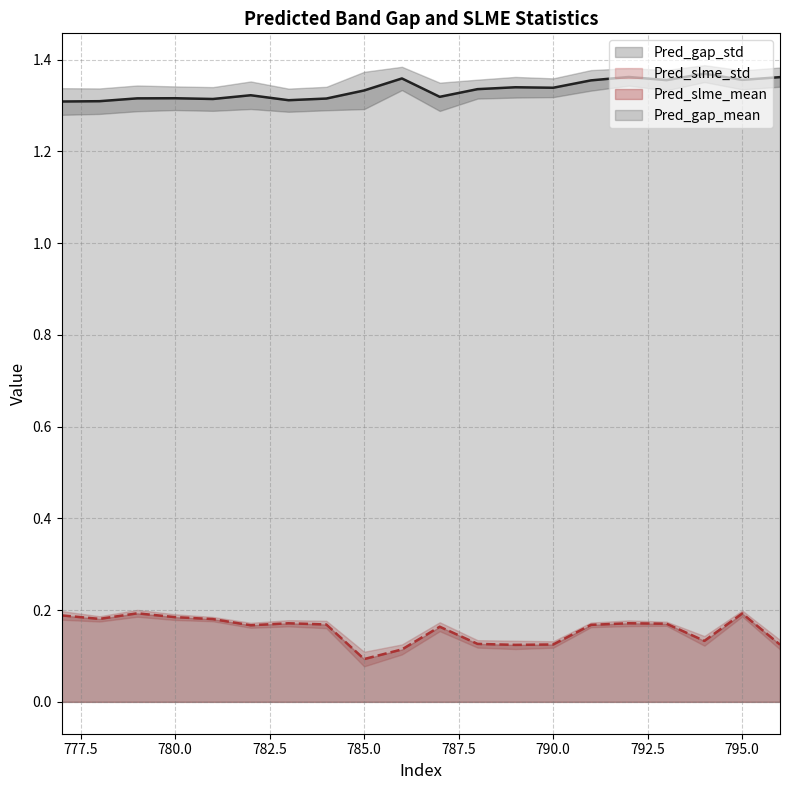

True or false: Pred_gap_mean and Pred_slme_mean intersect in this chart.

False